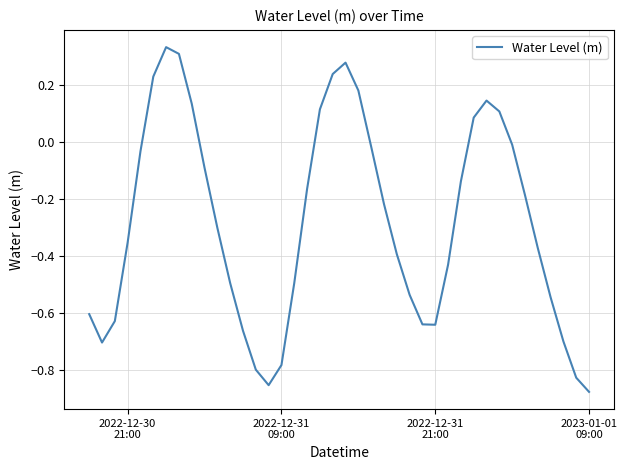

What is the minimum value shown in the chart?

-0.9